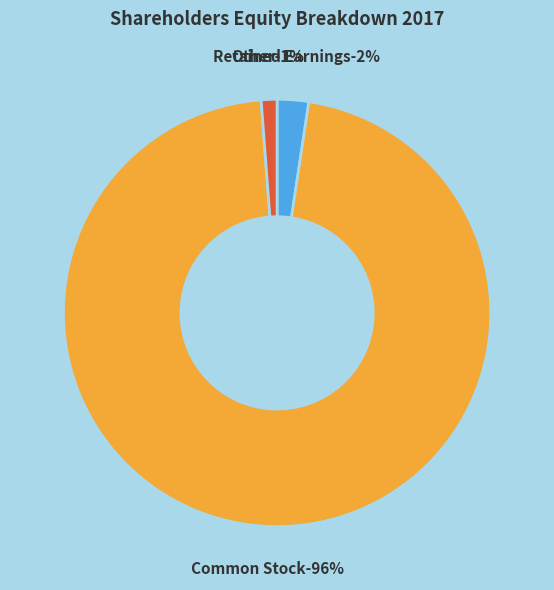

Which slice represents more than half of the pie?

Common Stock